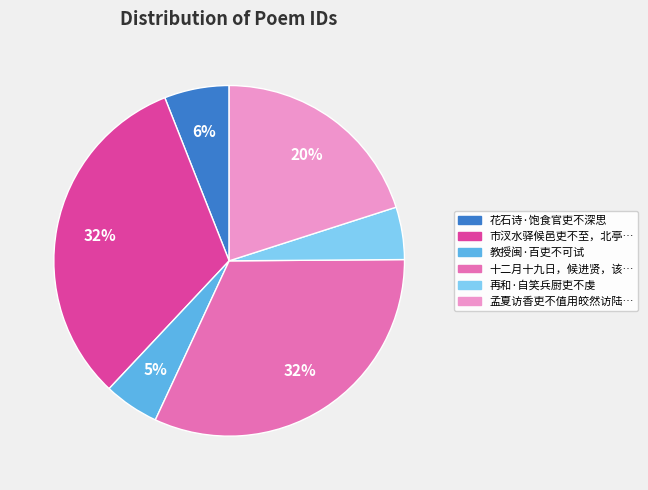

Does any single category account for the majority?

No